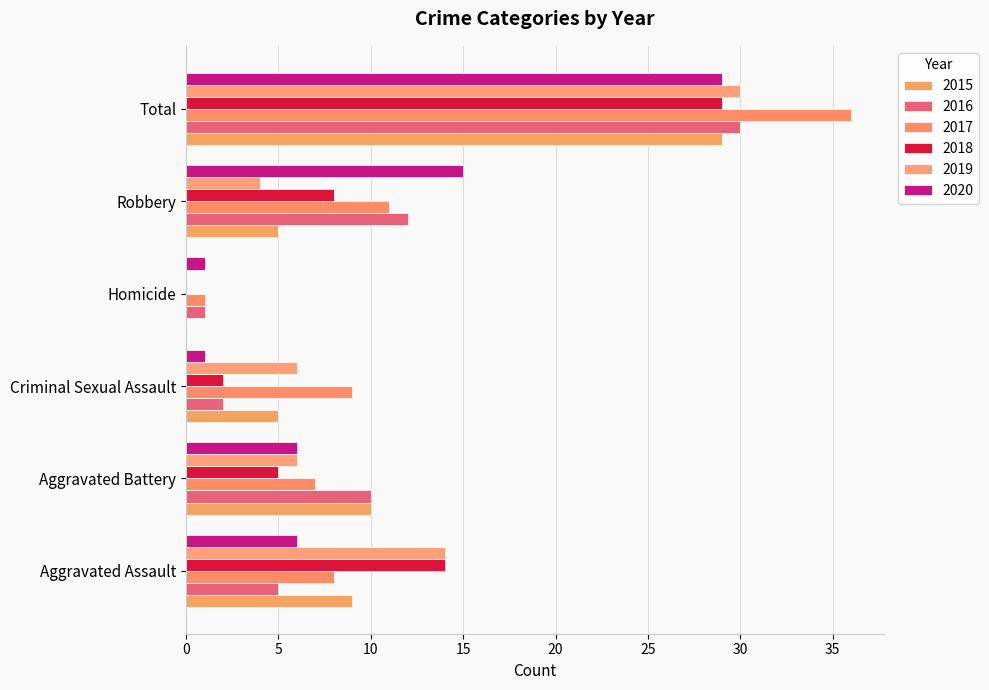

Rank the series by their maximum value, from lowest to highest.

2015, 2018, 2020, 2016, 2019, 2017